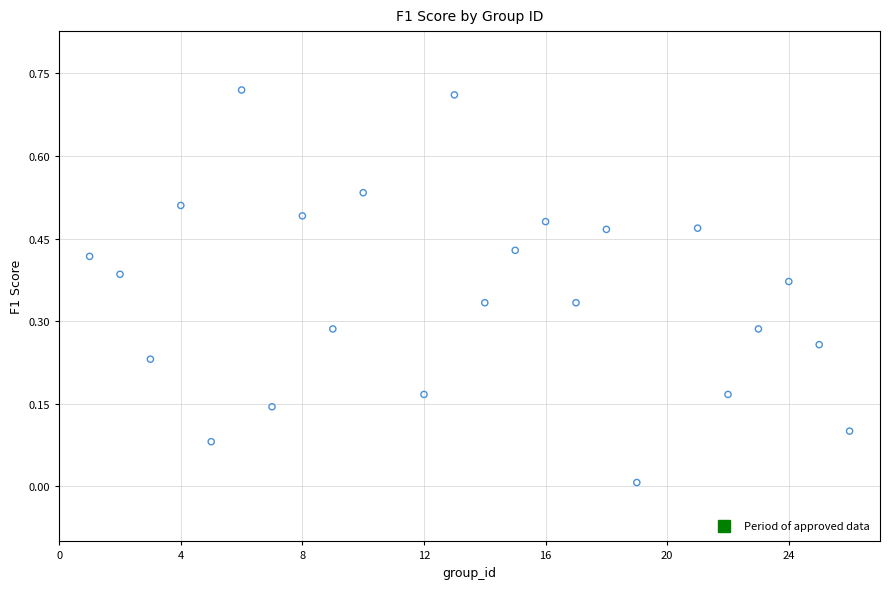

What is the range of X values (max minus min)?

25.0